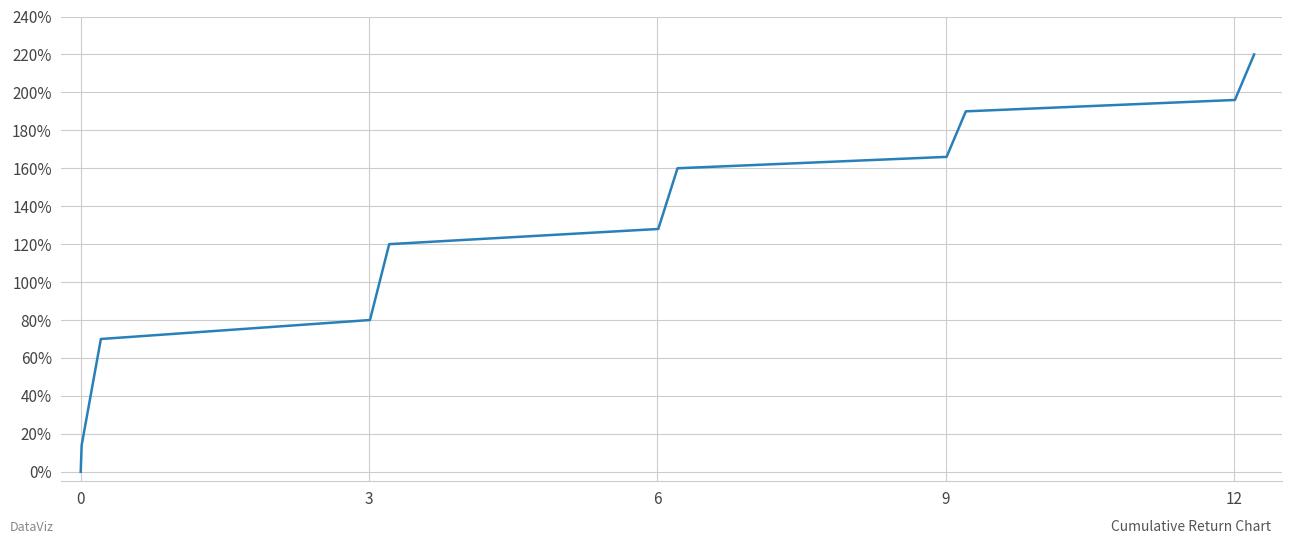

Is this an area chart (filled region under the line)?

No